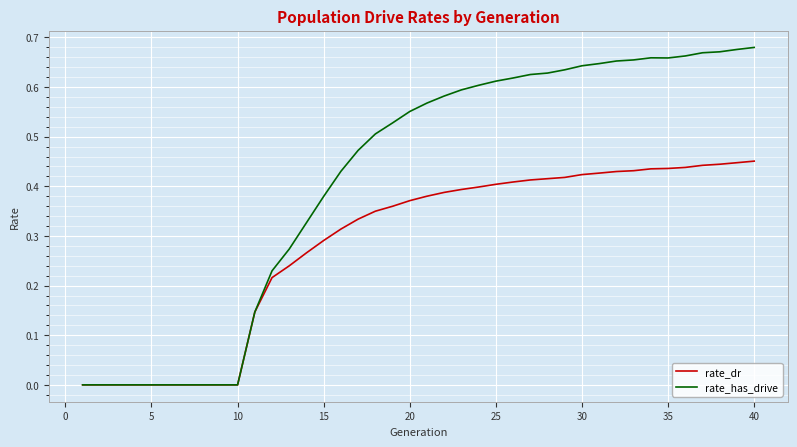

Which series has the largest total across all categories?

rate_has_drive